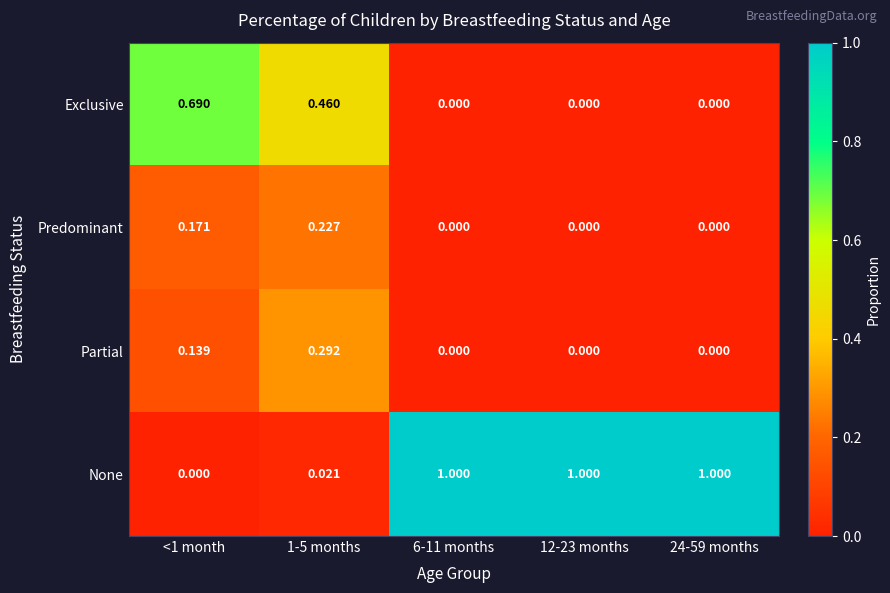

Which series has the largest total across all categories?

None